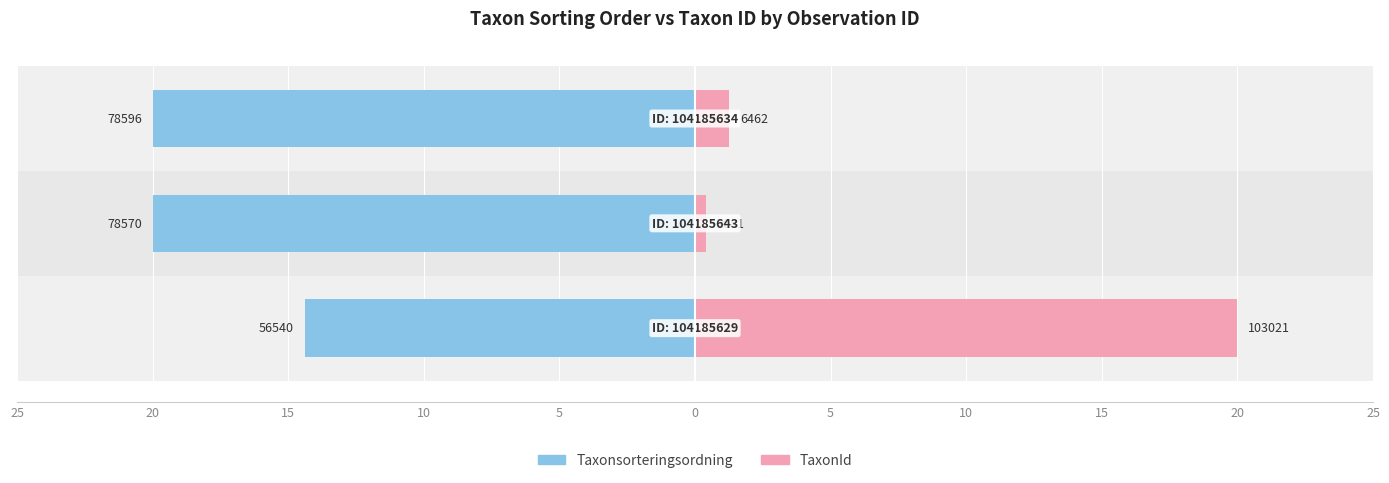

Reading right to left, transcribe all the data shown in this chart.

Taxonsorteringsordning: 15=-20.0	20=-20.0	25=-14.4
TaxonId: 15=1.3	20=0.4	25=20.0